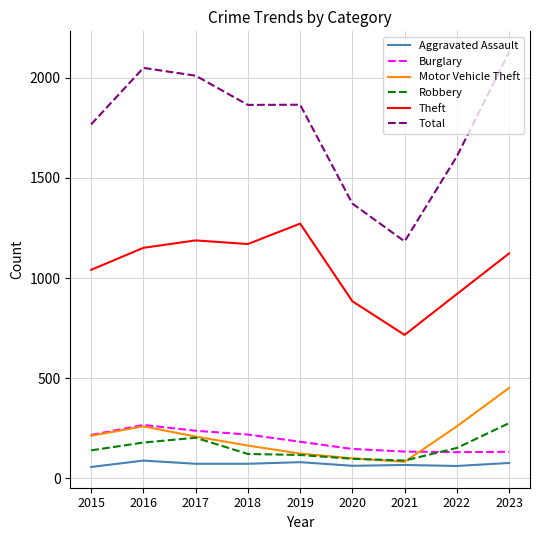

Is the value of Total at 2021 greater than the value of Theft at 2020?

Yes